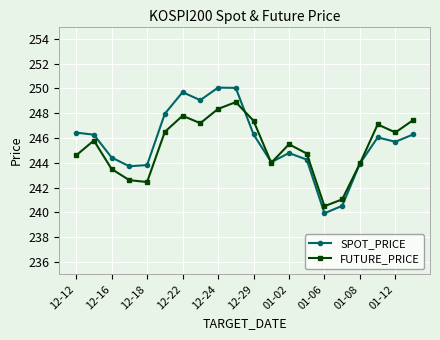

Rank the series by their average value, from lowest to highest.

FUTURE_PRICE, SPOT_PRICE